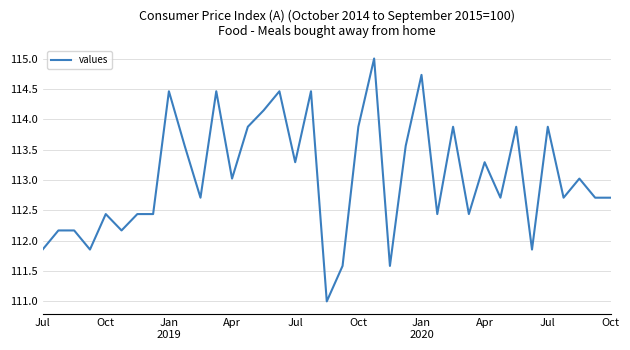

What is the difference between the maximum and minimum values?

4.0